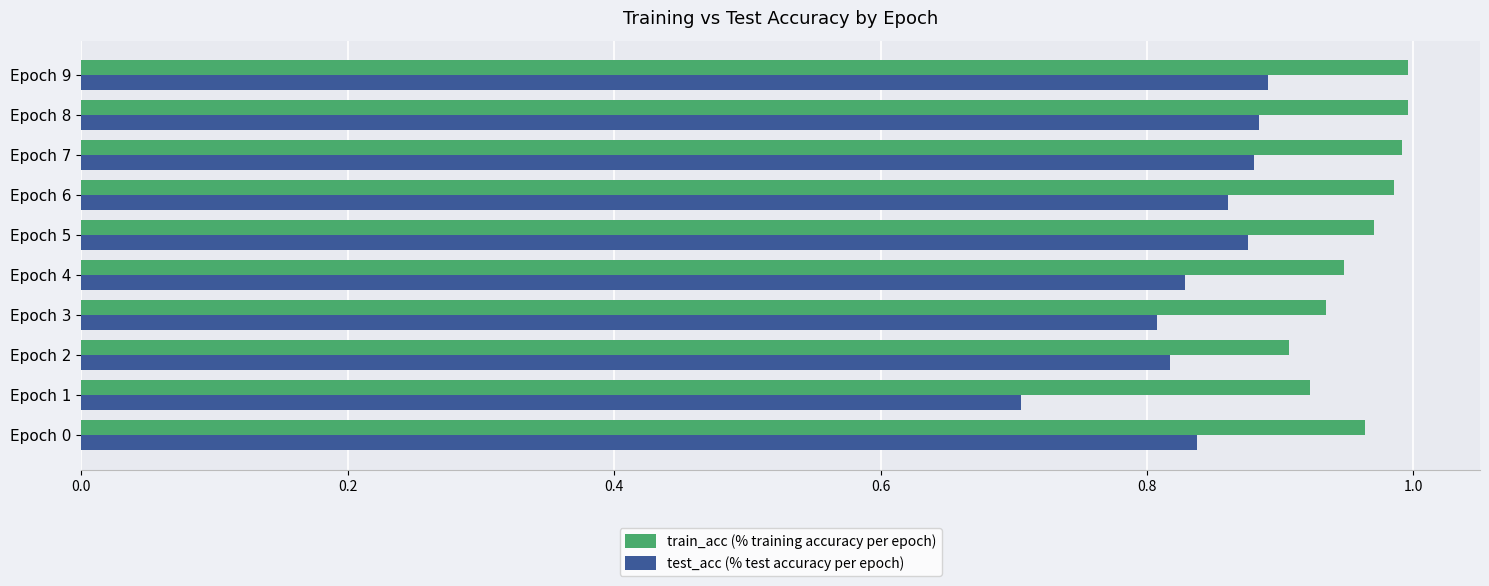

What is the smallest value displayed?

0.7